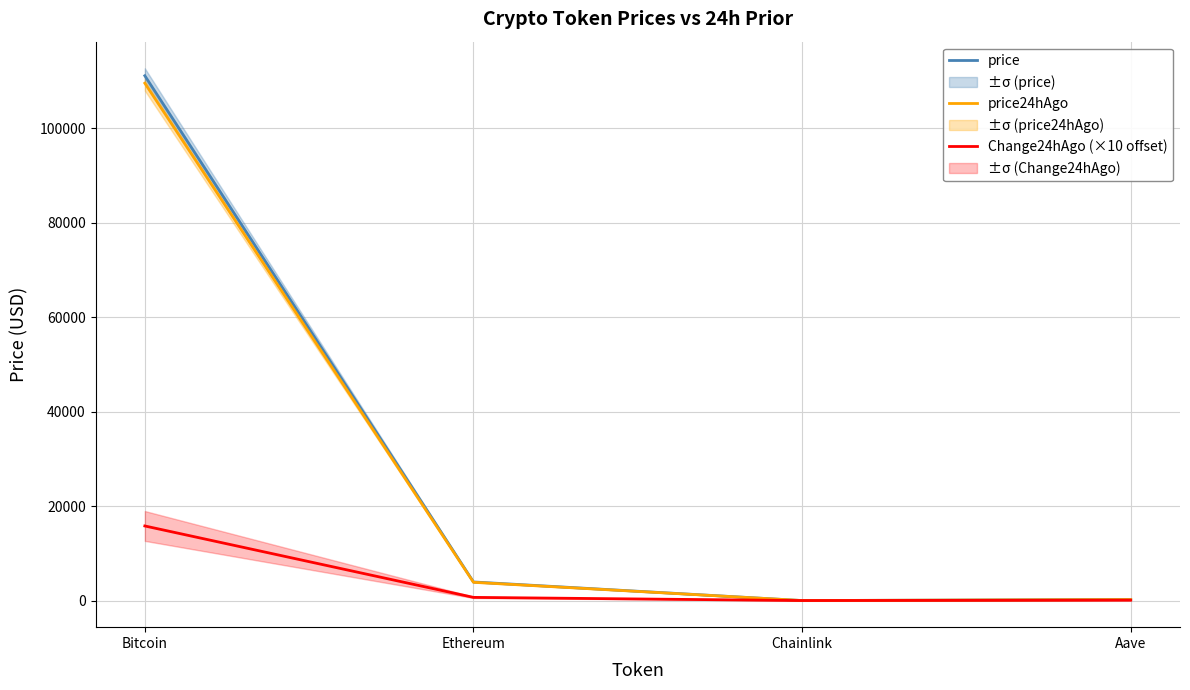

What is the average value of the Change24hAgo (×10 offset) series?

4153.4